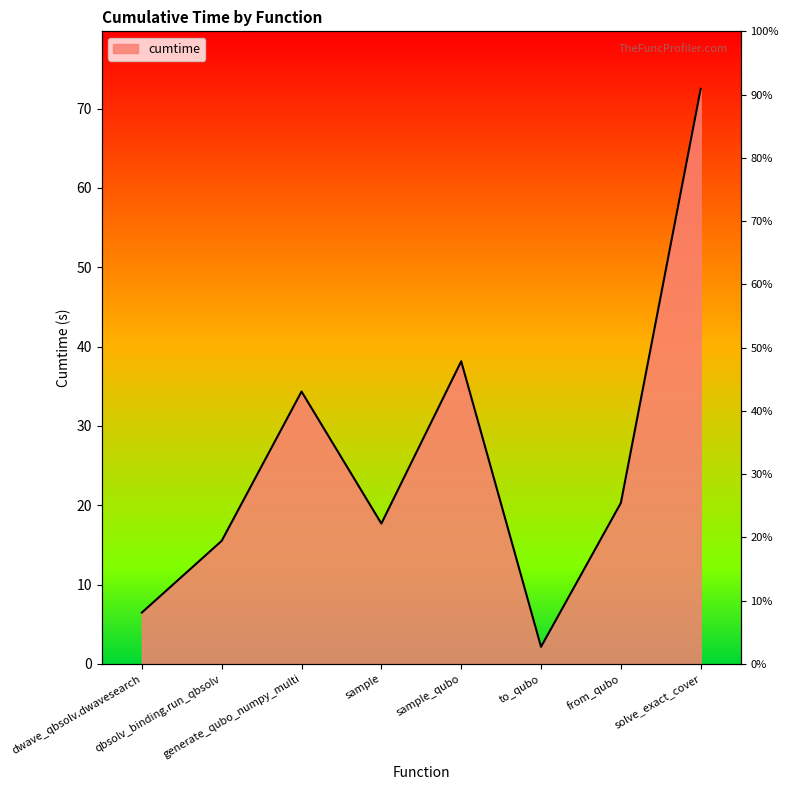

Rank the categories by value from lowest to highest.

to_qubo, dwave_qbsolv.dwavesearch, qbsolv_binding.run_qbsolv, sample, from_qubo, generate_qubo_numpy_multi, sample_qubo, solve_exact_cover